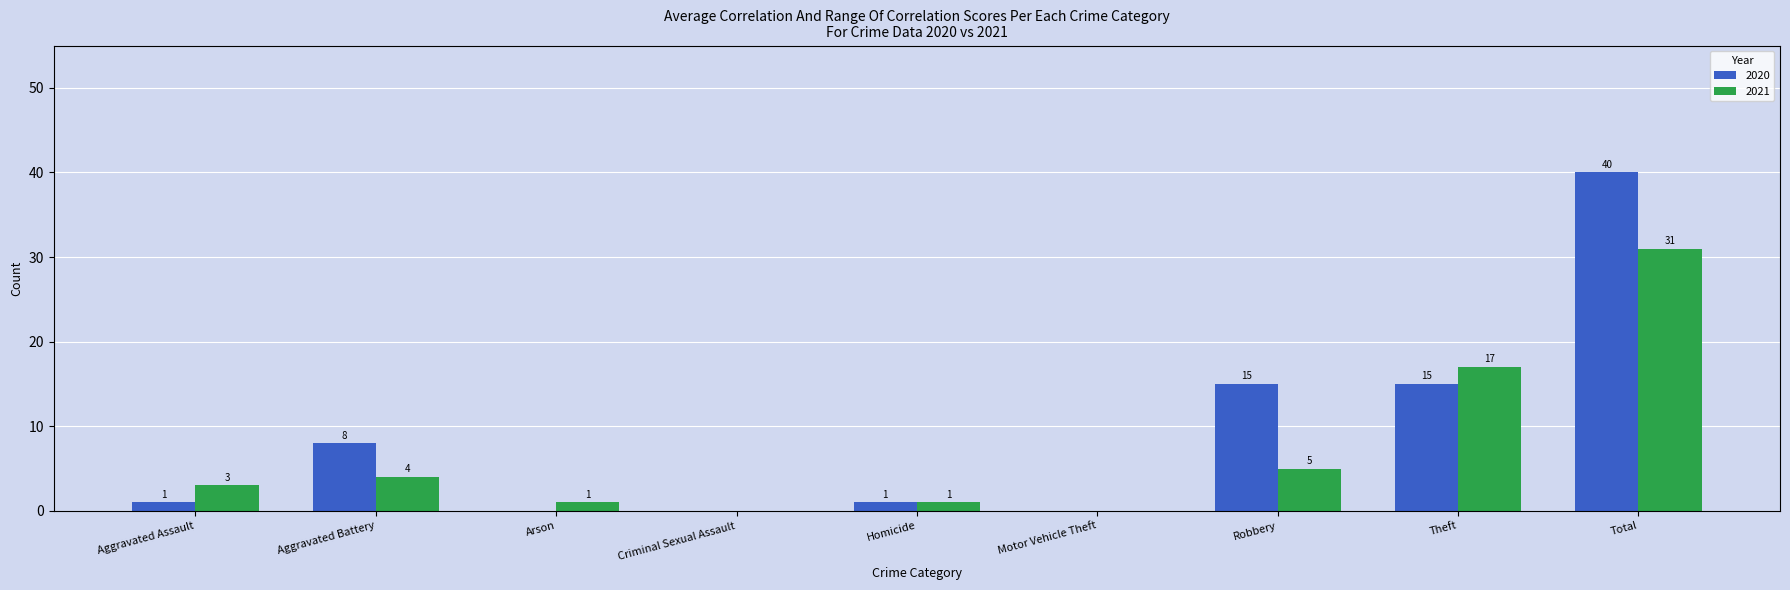

Reading left to right, what are all the values shown in this chart?

2020: 1	8	0	0	1	0	15	15	40
2021: 3	4	1	0	1	0	5	17	31